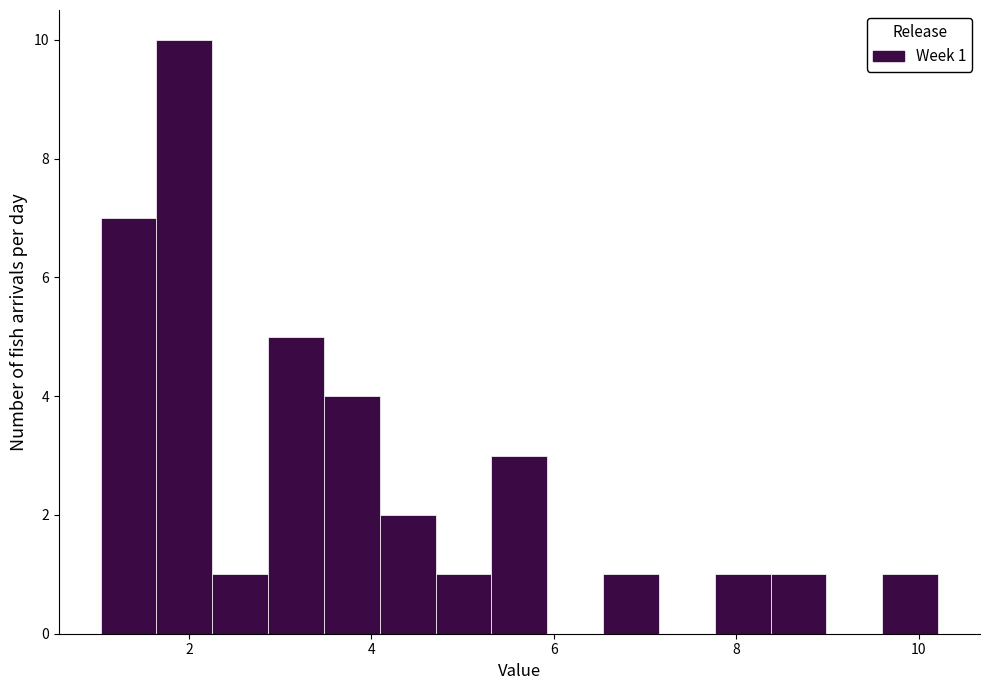

Around what value on the x-axis is the tallest bar? Give the approximate position of its centre, as read against the axis.

2.0